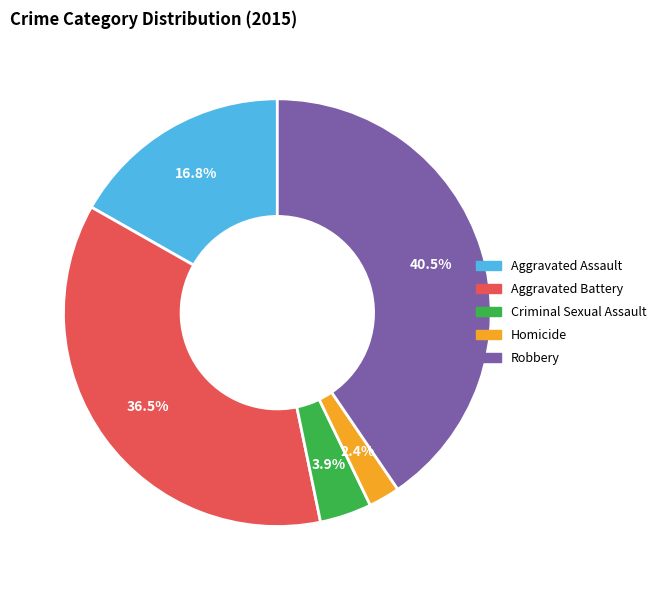

Is there any slice that represents more than half of the pie?

No